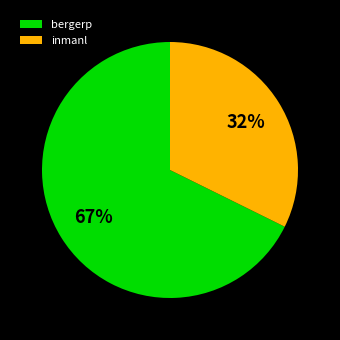

How many segments does this pie chart have?

2